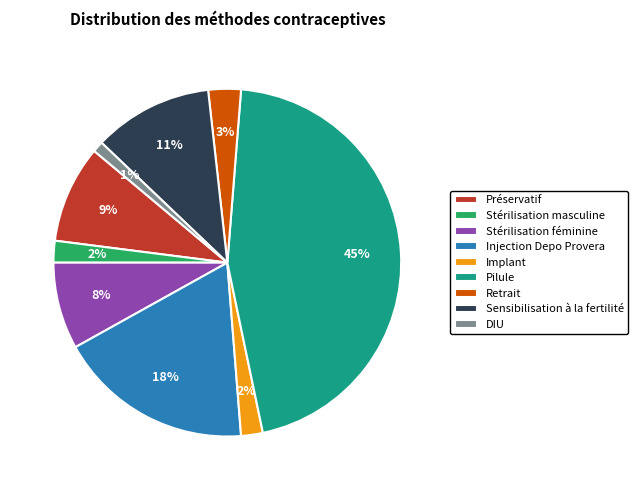

Is there a majority slice in this chart?

No